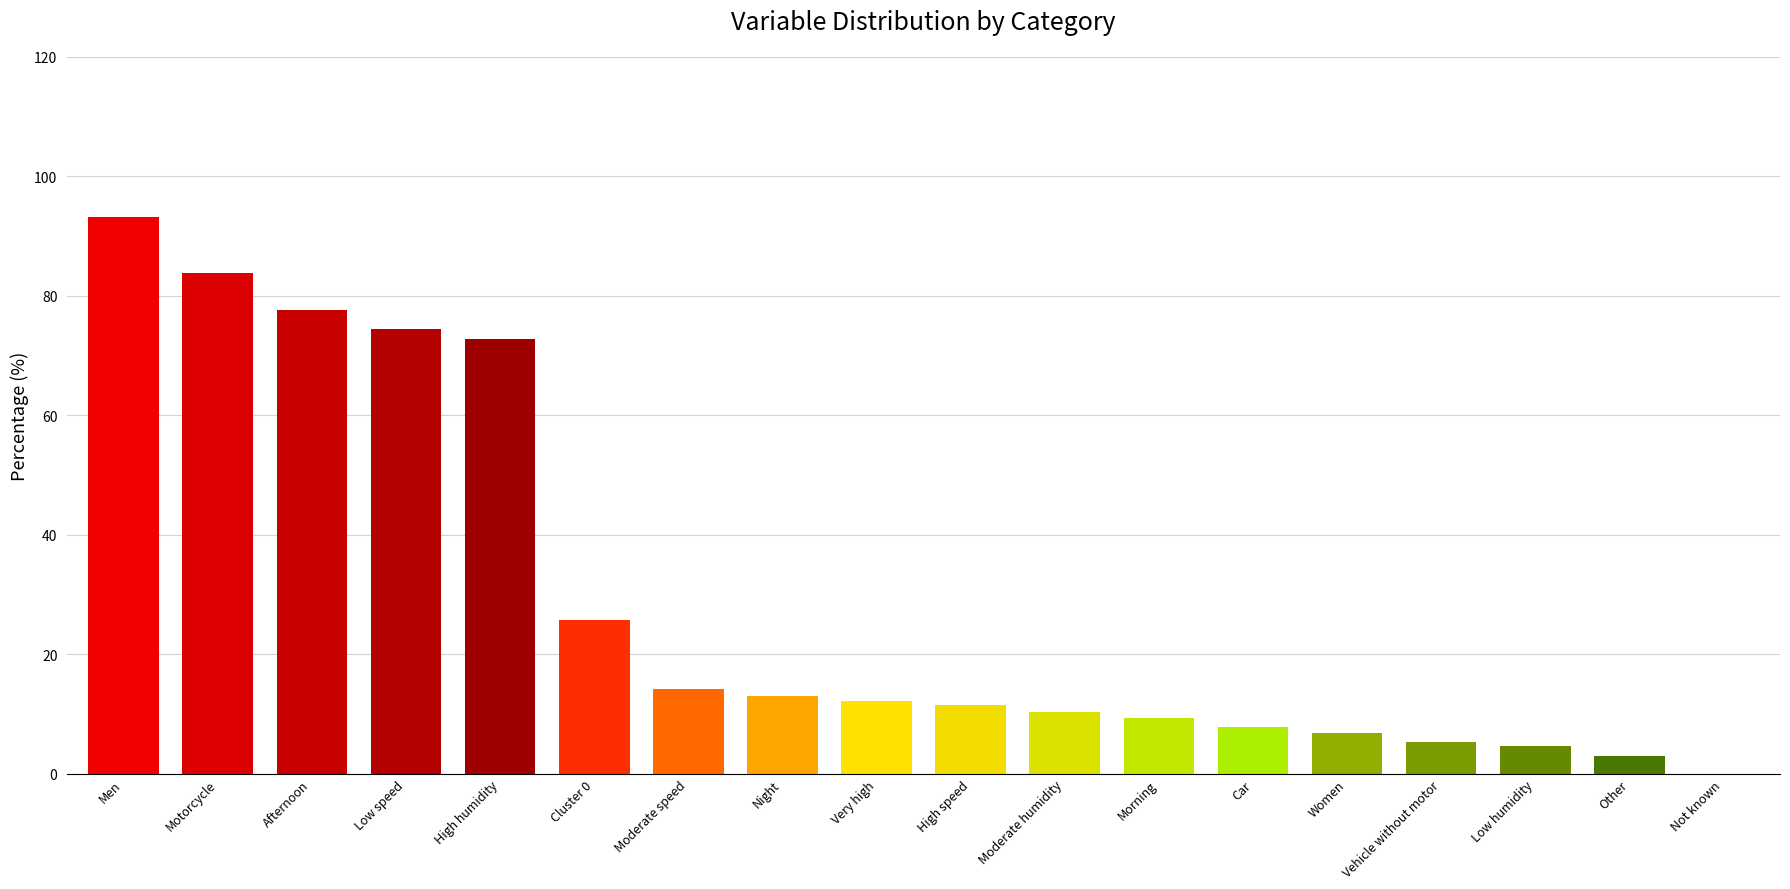

What is the approximate value at Low humidity?

4.7